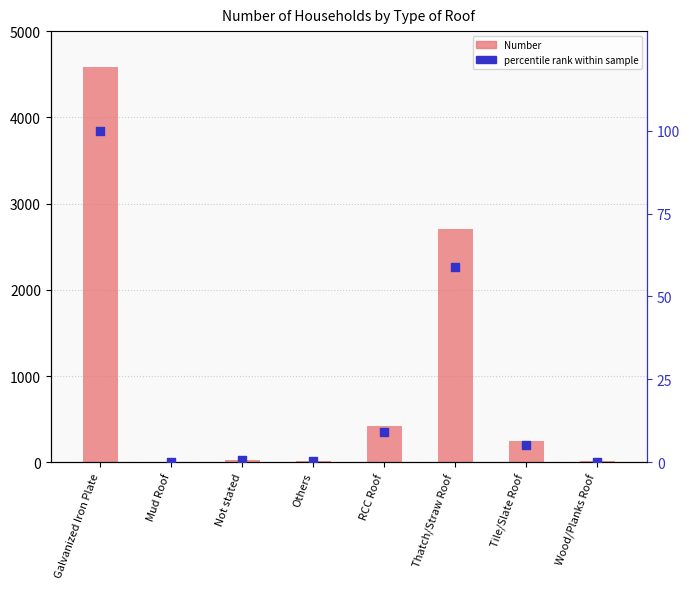

Which series has the largest total across all categories?

Number